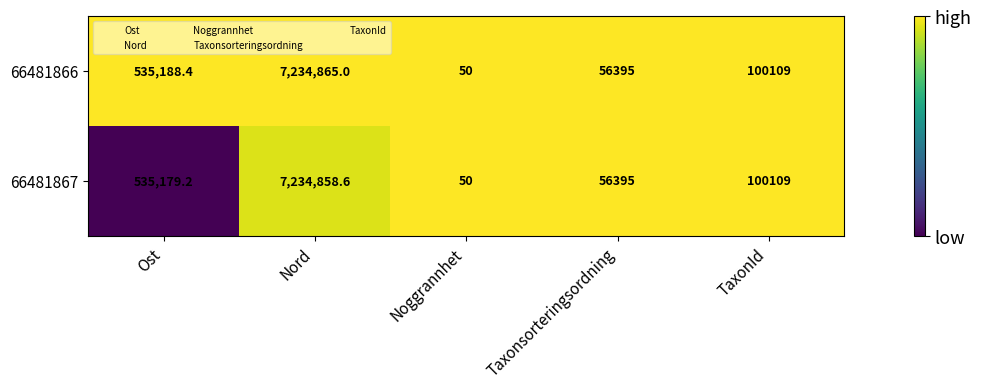

At which category is the sum across all series the highest?

Nord